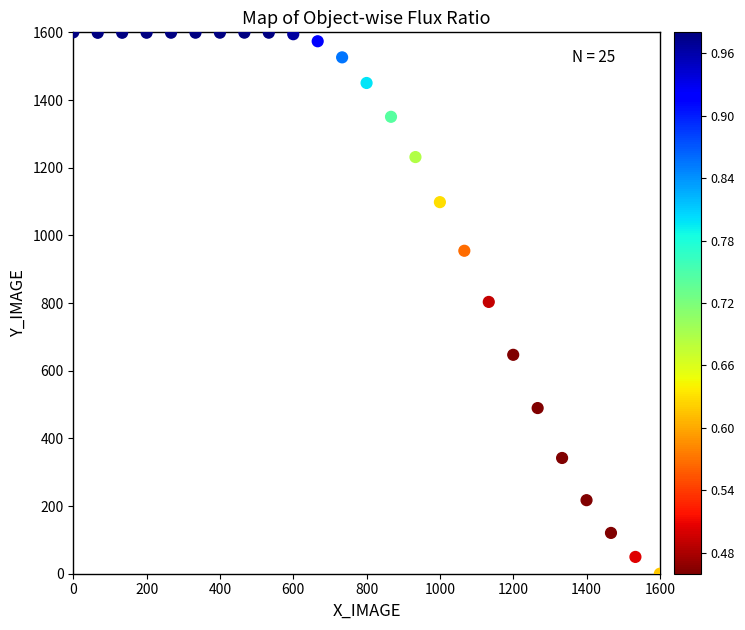

What is the range of X values (max minus min)?

1600.0